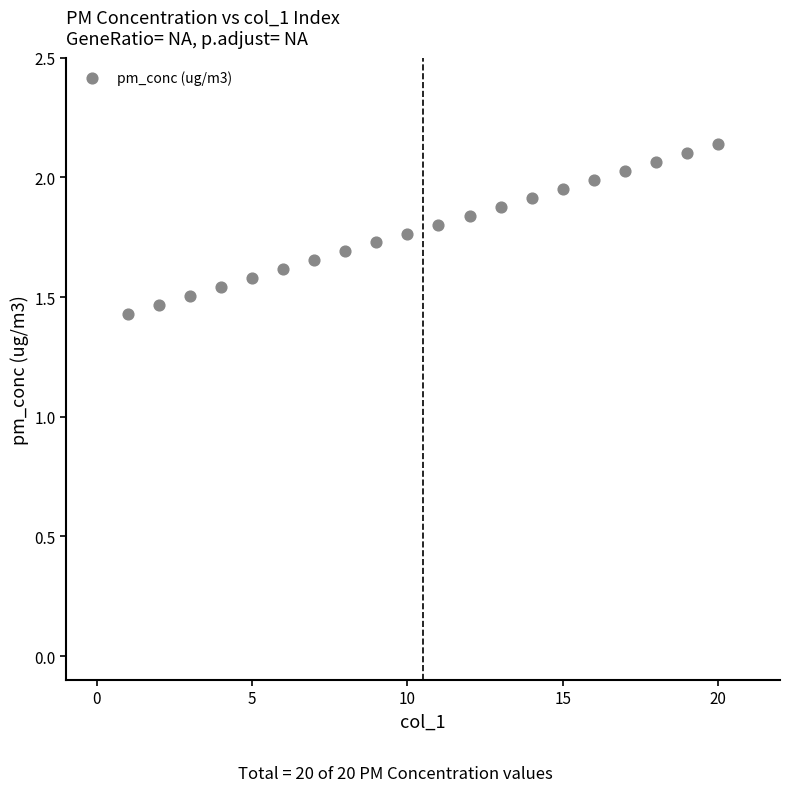

What is the range of Y values (max minus min)?

0.7